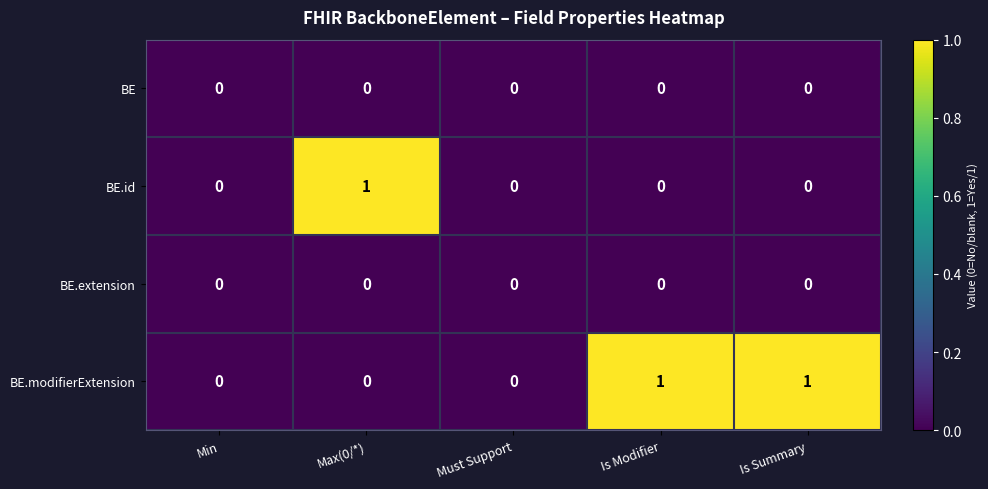

The BE series shows 0 at Must Support. True or false?

True